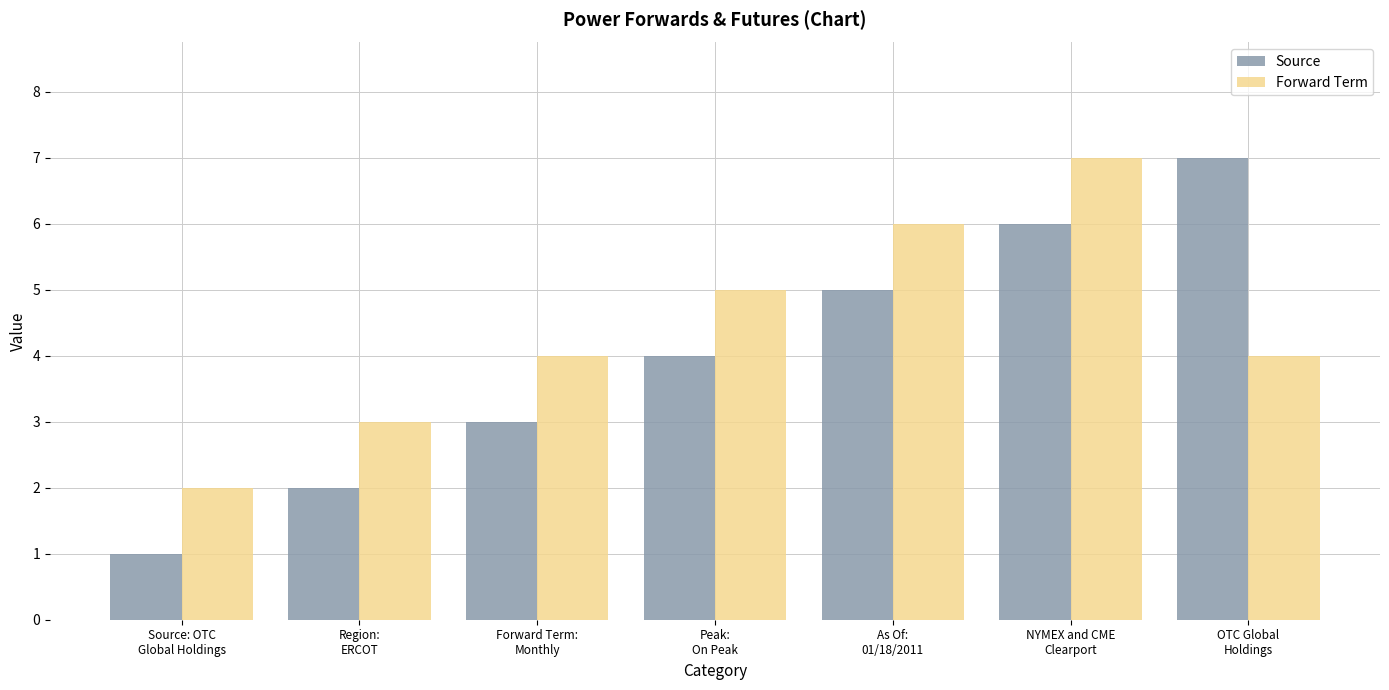

Rank the categories by Source value from highest to lowest.

OTC Global
Holdings, NYMEX and CME
Clearport, As Of:
01/18/2011, Peak:
On Peak, Forward Term:
Monthly, Region:
ERCOT, Source: OTC
Global Holdings